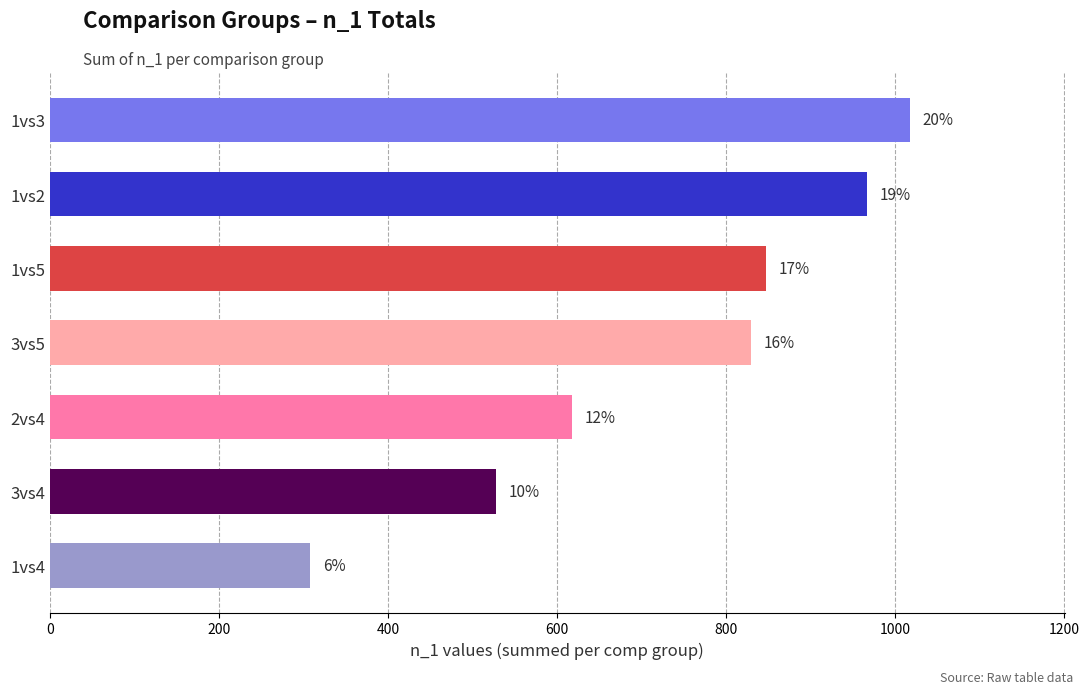

What is the sum of all values?

5112